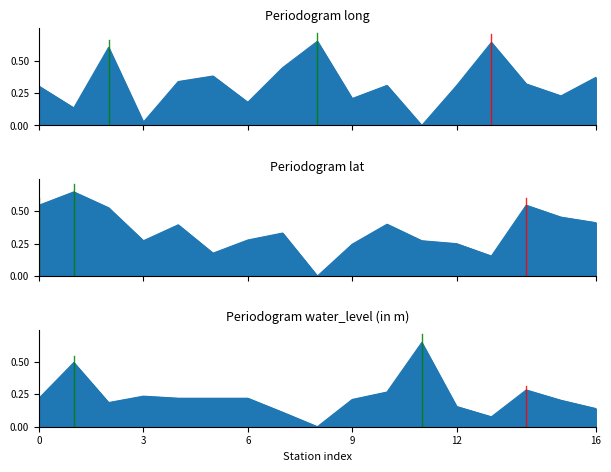

Reading right to left, transcribe all the data shown in this chart.

long: 0.4	0.2	0.3	0.6	0.3	0.0	0.3	0.2	0.7	0.4	0.2	0.4	0.3	0.0	0.6	0.1	0.3
lat: 0.4	0.5	0.5	0.2	0.3	0.3	0.4	0.2	0.0	0.3	0.3	0.2	0.4	0.3	0.5	0.7	0.5
water_level (in m): 0.1	0.2	0.3	0.1	0.2	0.7	0.3	0.2	0.0	0.1	0.2	0.2	0.2	0.2	0.2	0.5	0.2